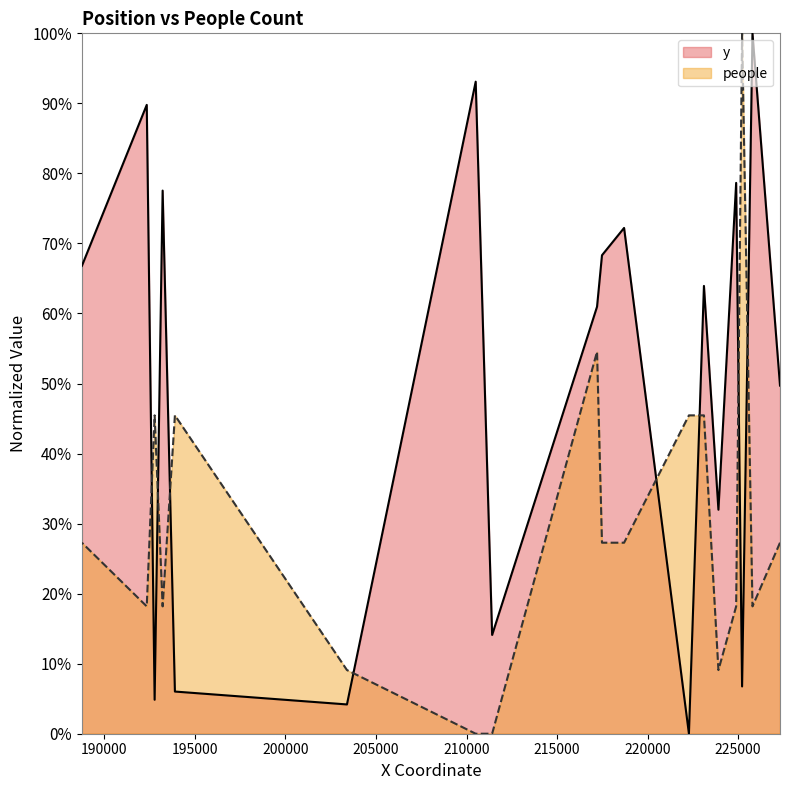

At which label does people reach its minimum?

211415